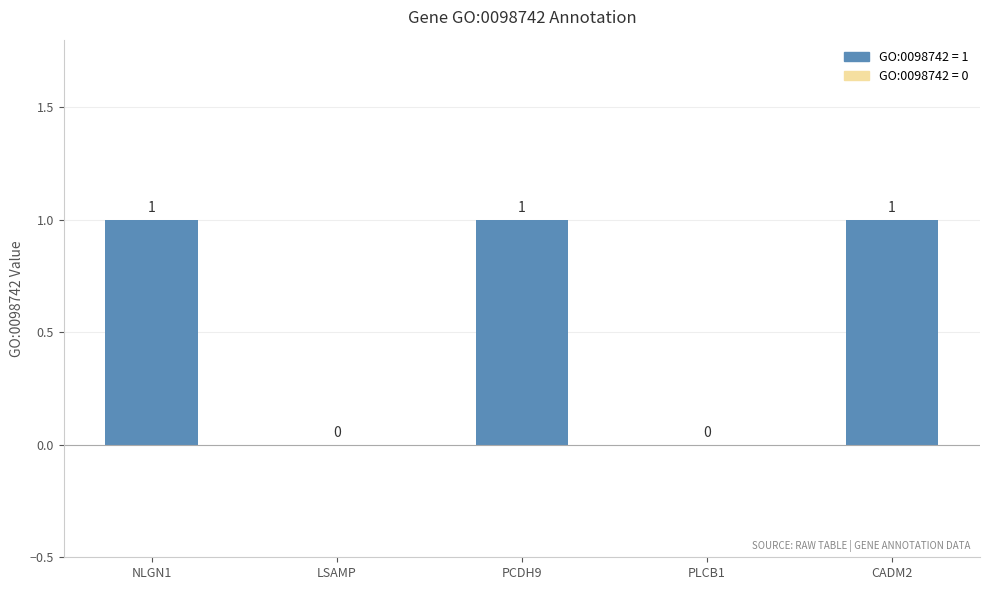

Reading left to right, extract all data points from this chart.

NLGN1=1	LSAMP=0	PCDH9=1	PLCB1=0	CADM2=1